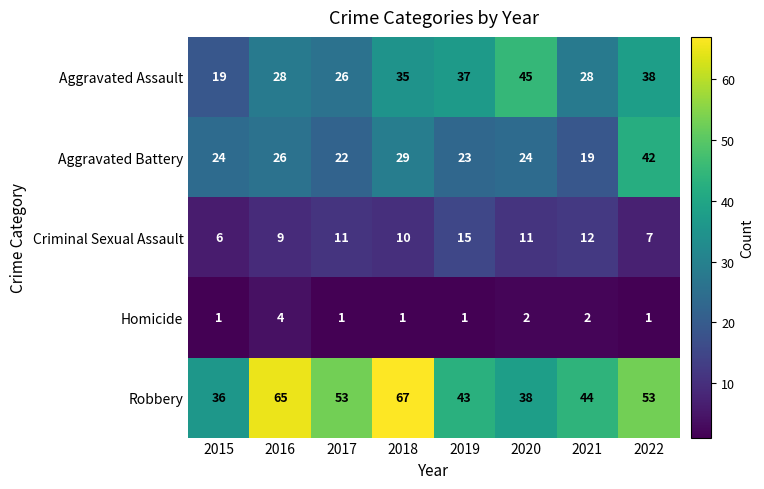

Between 2016 and 2019, which series saw the biggest shift?

Robbery